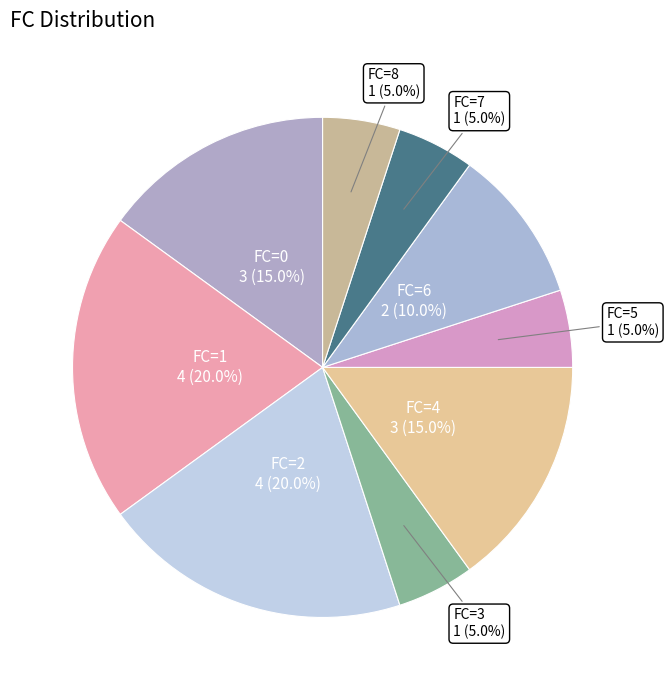

Does any single category account for the majority?

No